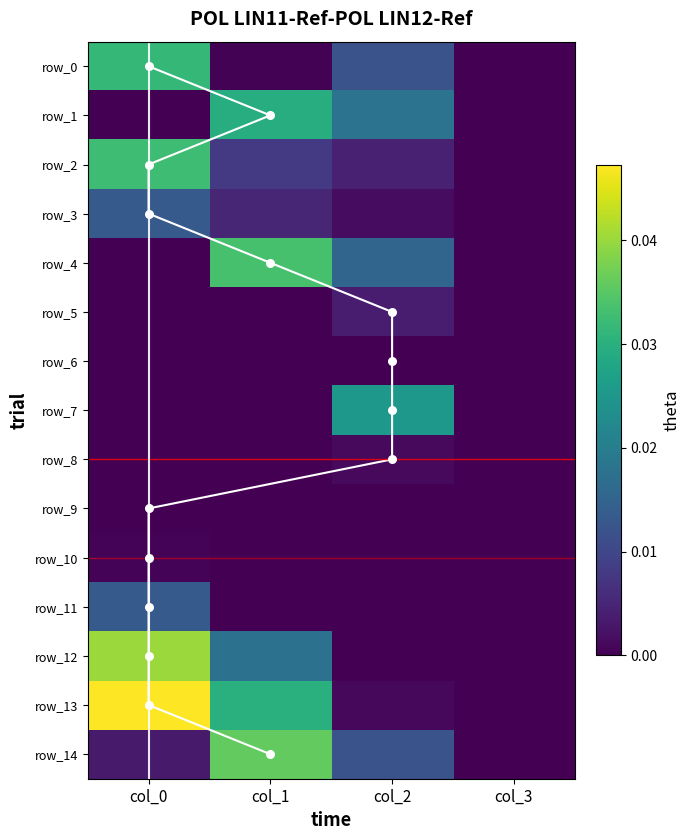

The value of row_10 at col_1 is 0.0. True or false?

True